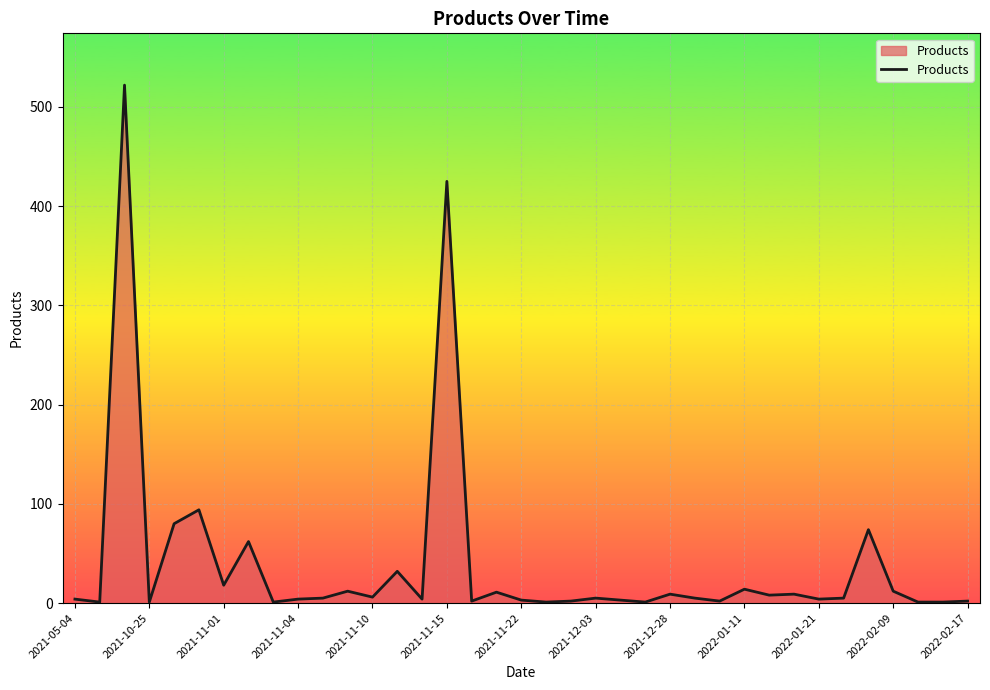

What is the maximum value shown in the chart?

522